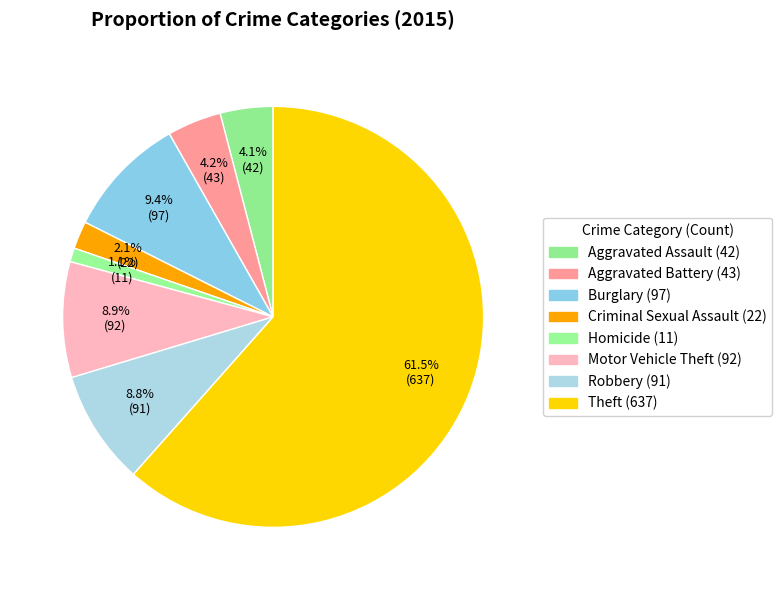

To the nearest percent, what portion does Theft represent?

62%